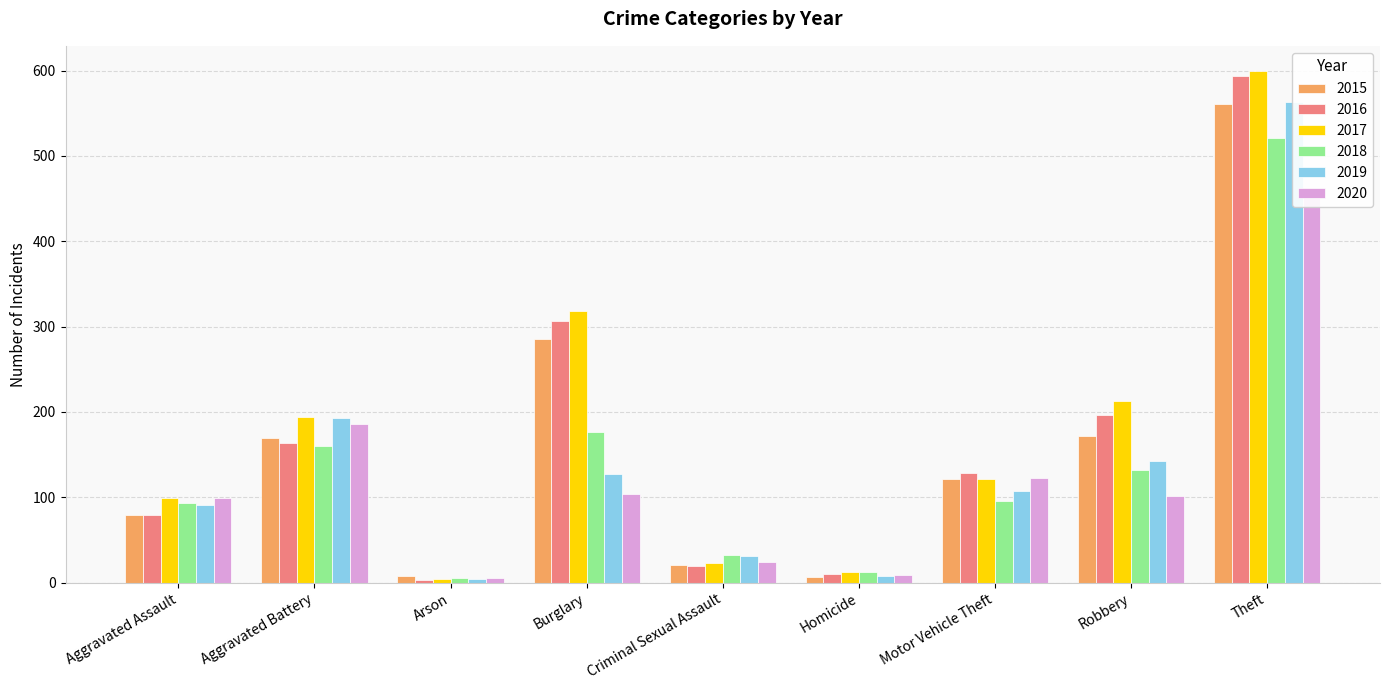

What is the difference between the maximum and minimum values in the 2017 series?

595